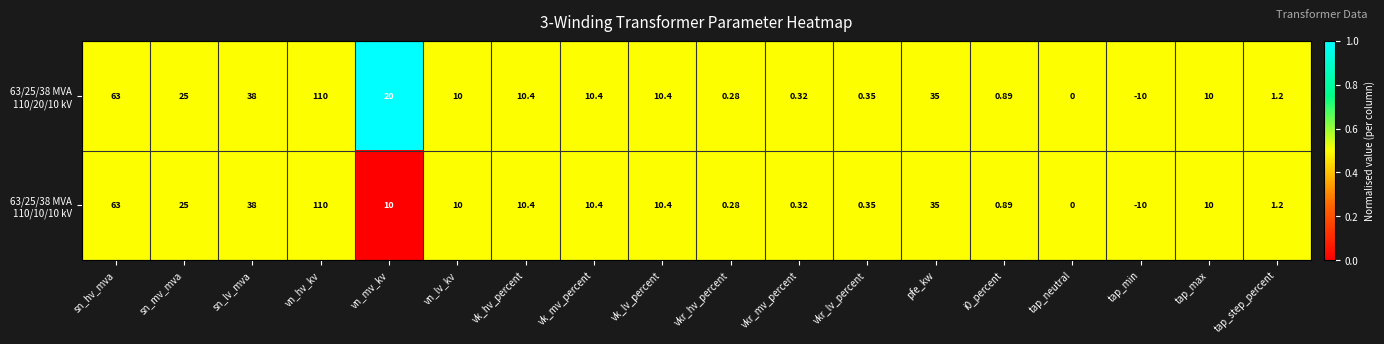

Which category has the highest value across all series?

vn_hv_kv